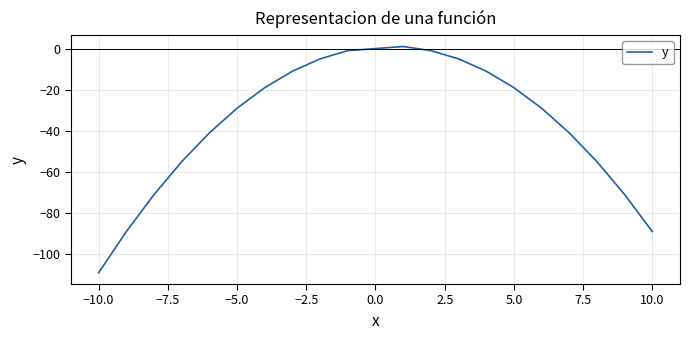

Count the number of categories in the chart.

20